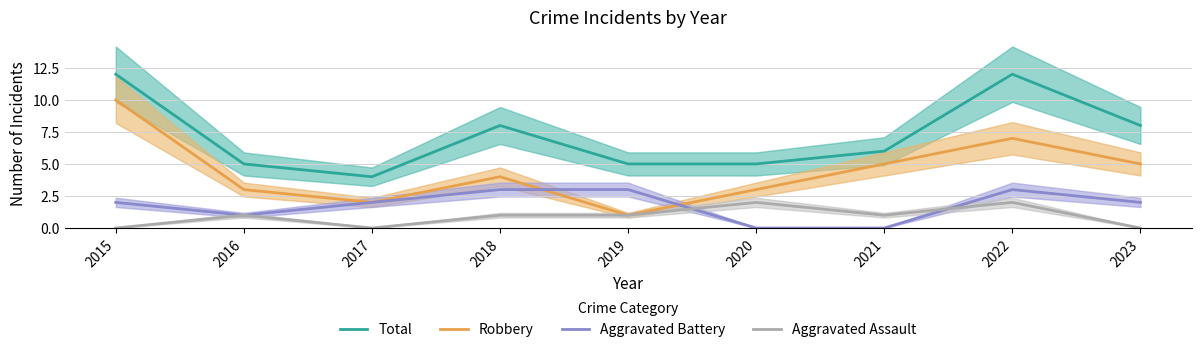

The Aggravated Battery series shows 5 at 2019. True or false?

False